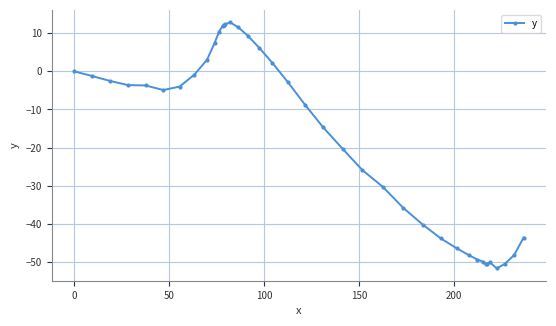

What is the smallest value displayed?

-51.7